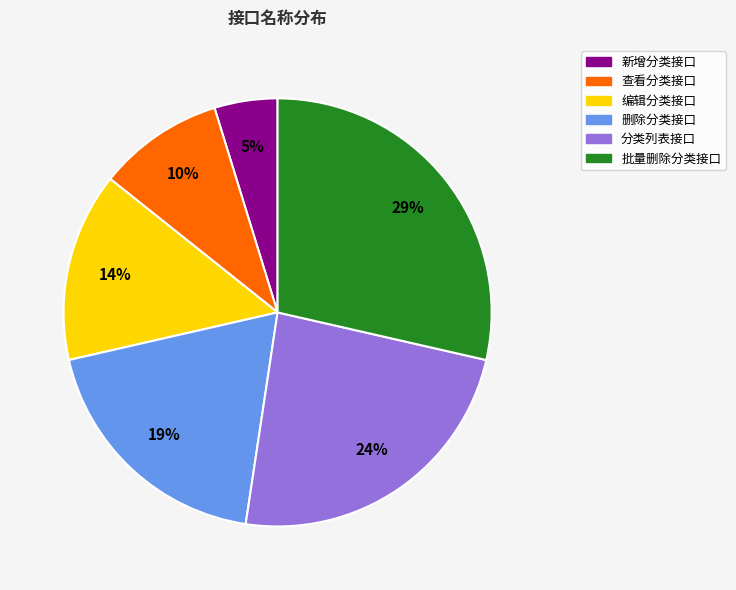

Rank the categories by value from highest to lowest.

批量删除分类接口, 分类列表接口, 删除分类接口, 编辑分类接口, 查看分类接口, 新增分类接口